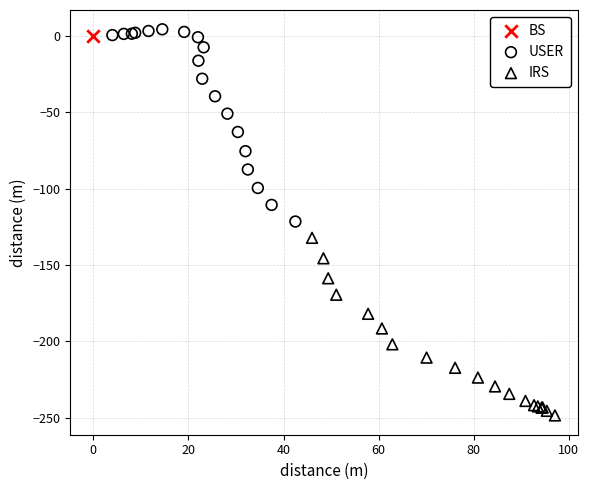

Which series contains the lowest Y value?

IRS